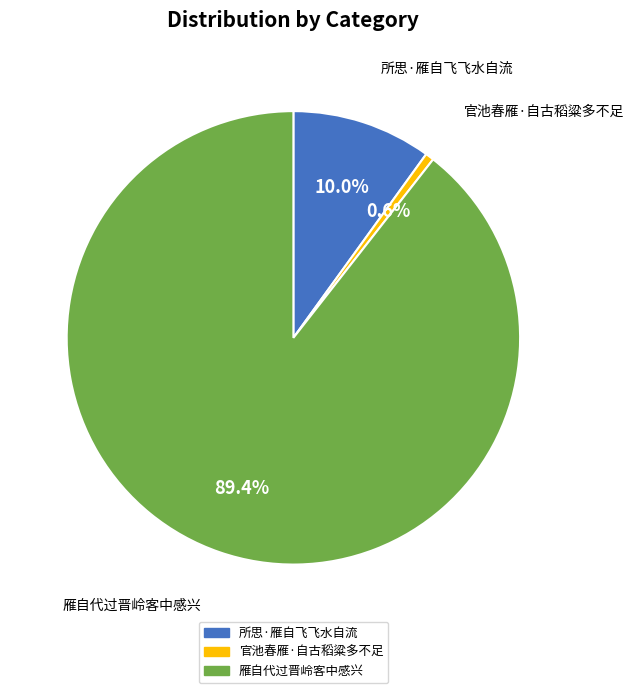

True or false: 官池春雁·自古稻粱多不足 accounts for 12% of the total.

False